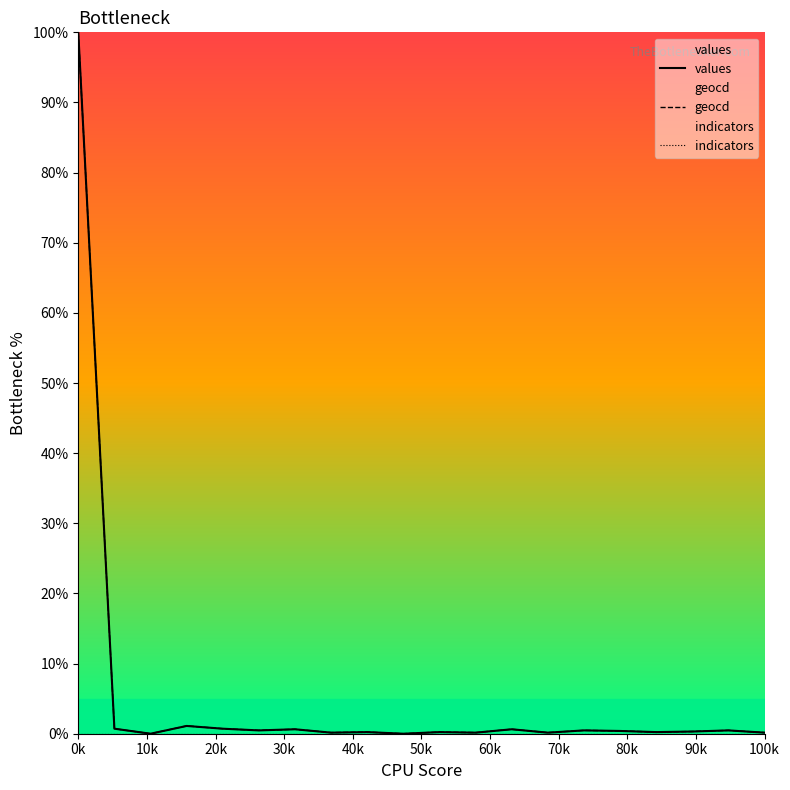

True or false: indicators and values intersect in this chart.

False